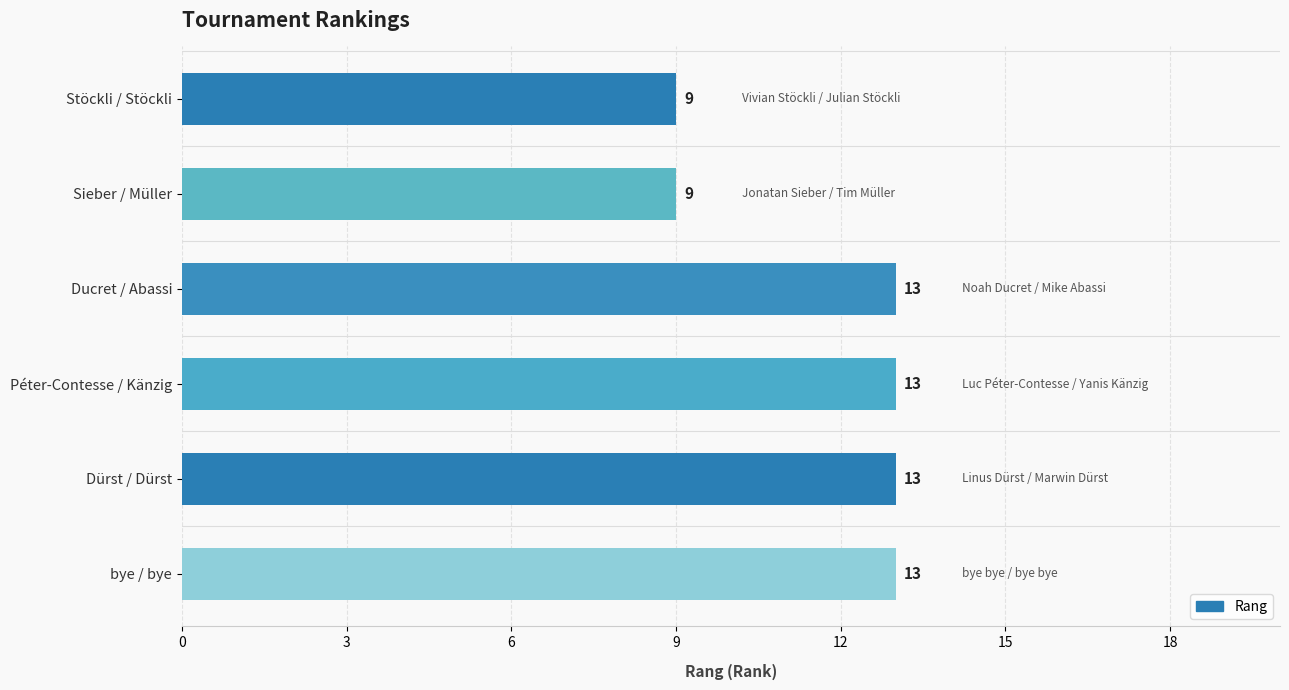

Reading top to bottom, what are all the values shown in this chart?

Stöckli / Stöckli=9	Sieber / Müller=9	Ducret / Abassi=13	Péter-Contesse / Känzig=13	Dürst / Dürst=13	bye / bye=13